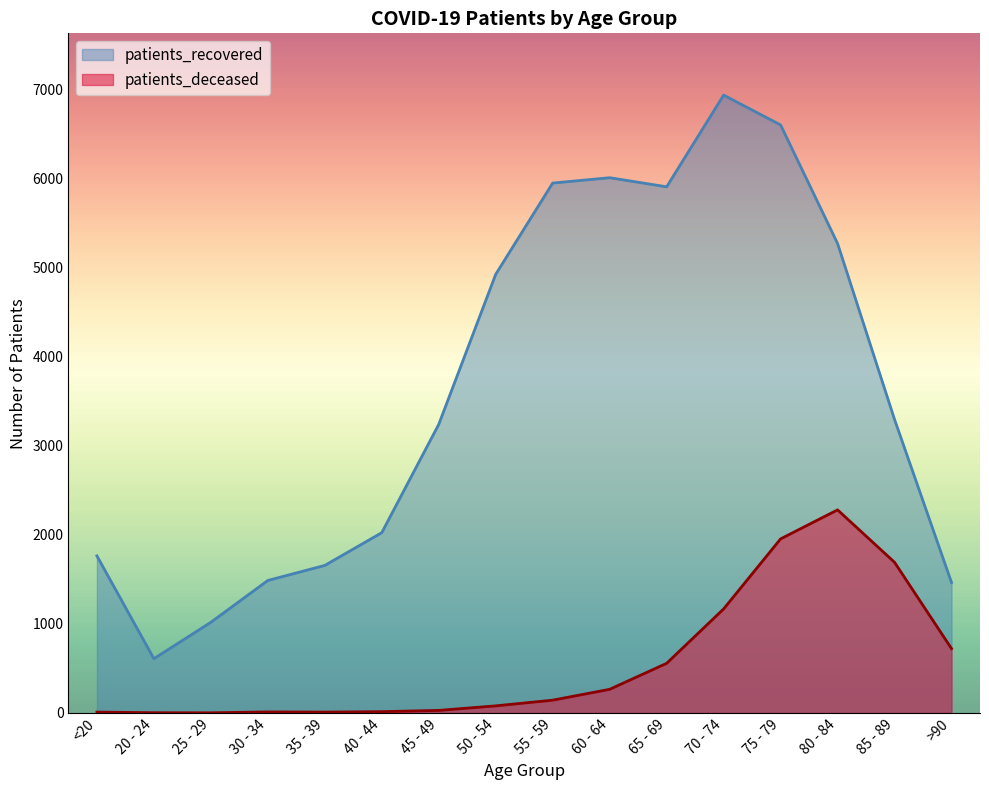

Which series has the widest spread of values?

patients_recovered